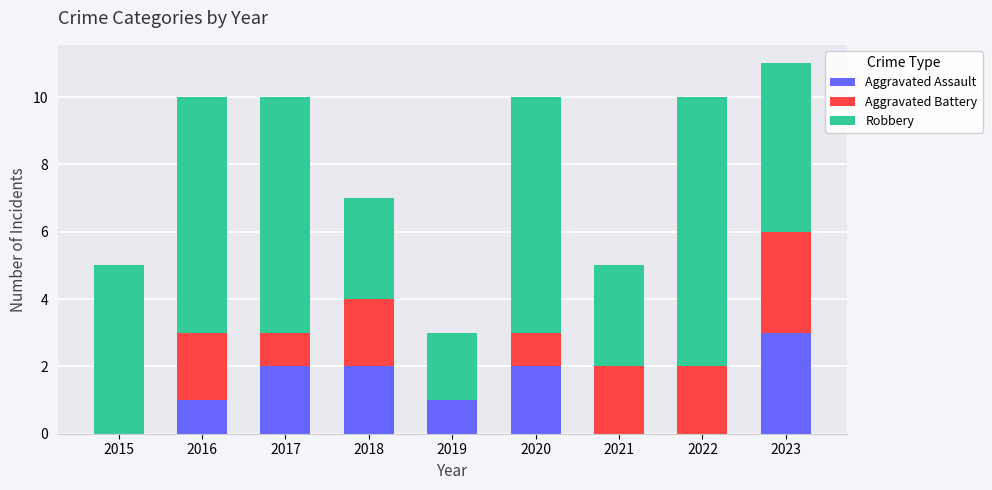

Reading right to left, transcribe the values for Aggravated Assault.

2023=3	2022=0	2021=0	2020=2	2019=1	2018=2	2017=2	2016=1	2015=0